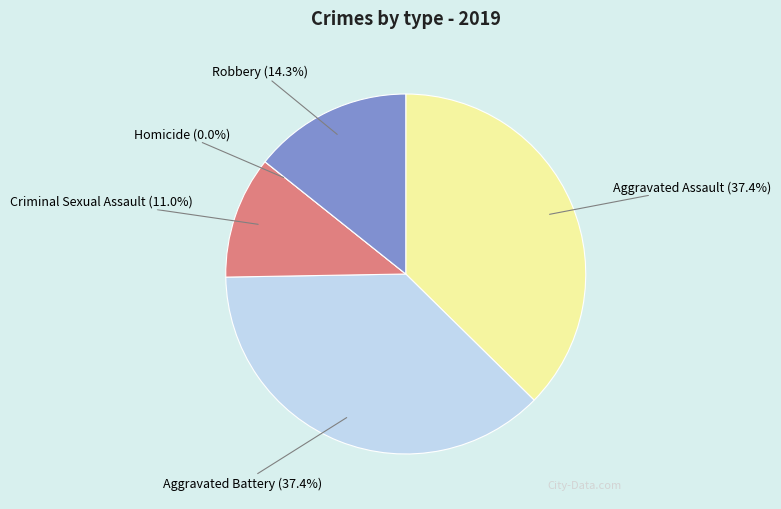

Combined, do Homicide and Robbery account for over 50%?

No